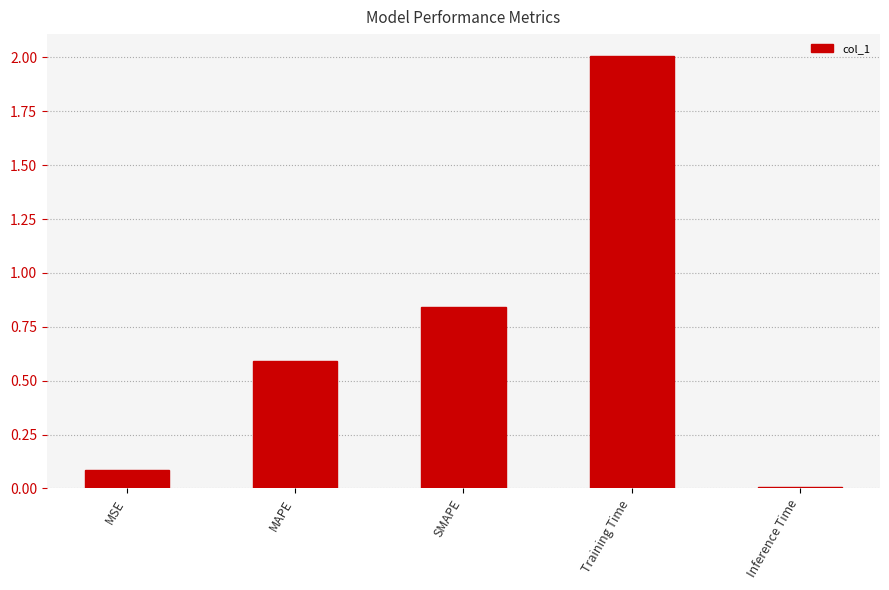

What is the difference between the maximum and second lowest values?

1.9